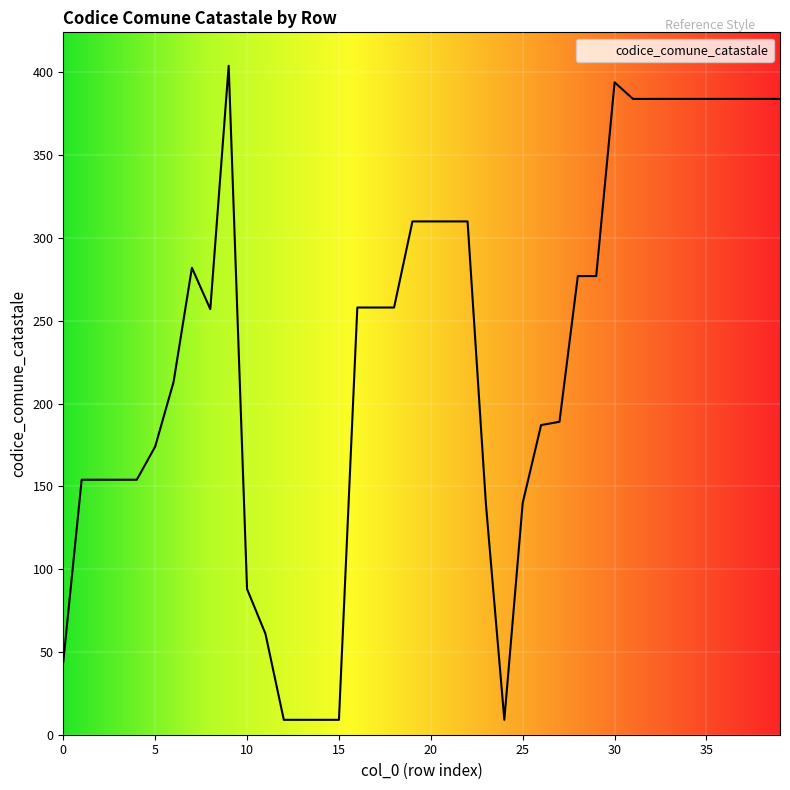

What is the greatest value displayed?

404